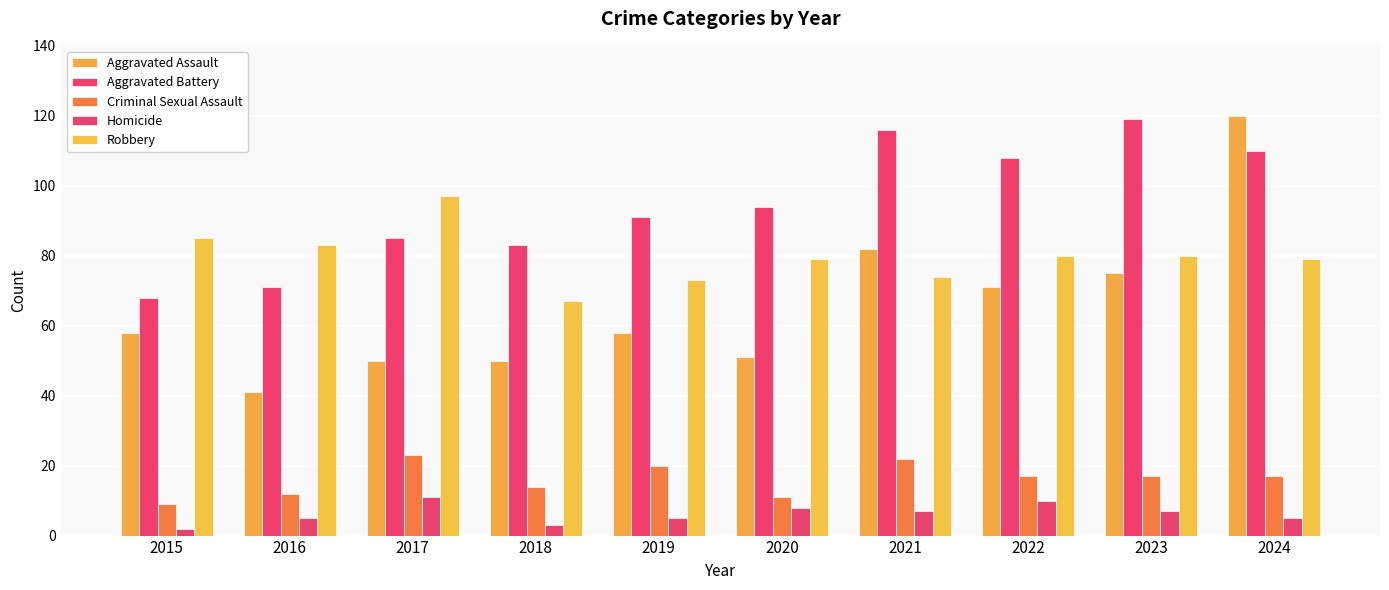

Reading left to right, what are all the values shown in this chart?

Aggravated Assault: 2015=58	2016=41	2017=50	2018=50	2019=58	2020=51	2021=82	2022=71	2023=75	2024=120
Aggravated Battery: 2015=68	2016=71	2017=85	2018=83	2019=91	2020=94	2021=116	2022=108	2023=119	2024=110
Criminal Sexual Assault: 2015=9	2016=12	2017=23	2018=14	2019=20	2020=11	2021=22	2022=17	2023=17	2024=17
Homicide: 2015=2	2016=5	2017=11	2018=3	2019=5	2020=8	2021=7	2022=10	2023=7	2024=5
Robbery: 2015=85	2016=83	2017=97	2018=67	2019=73	2020=79	2021=74	2022=80	2023=80	2024=79